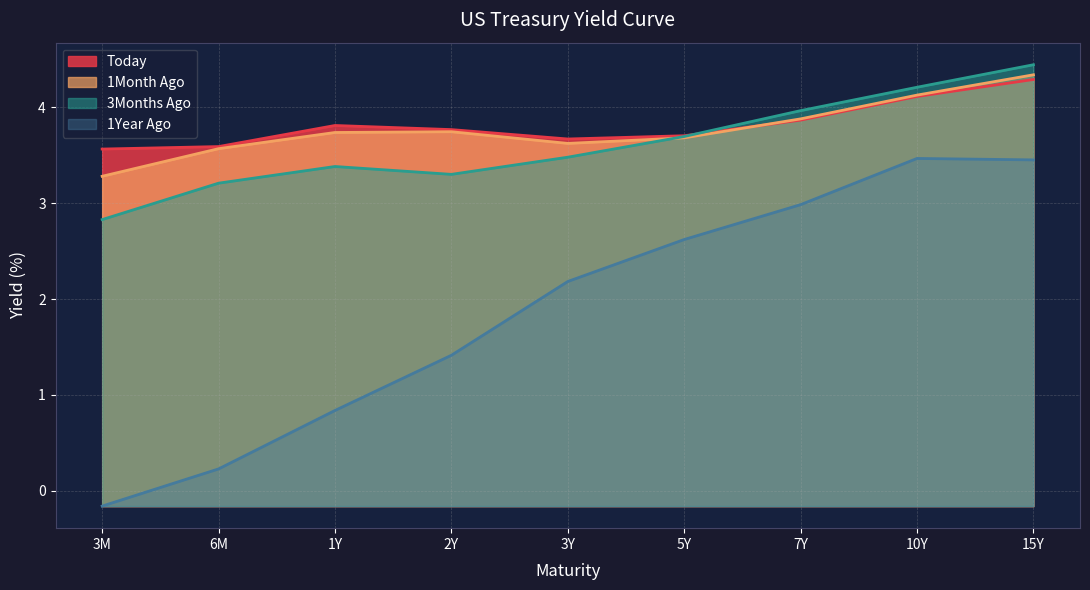

How many values in 1Year Ago are above zero?

8